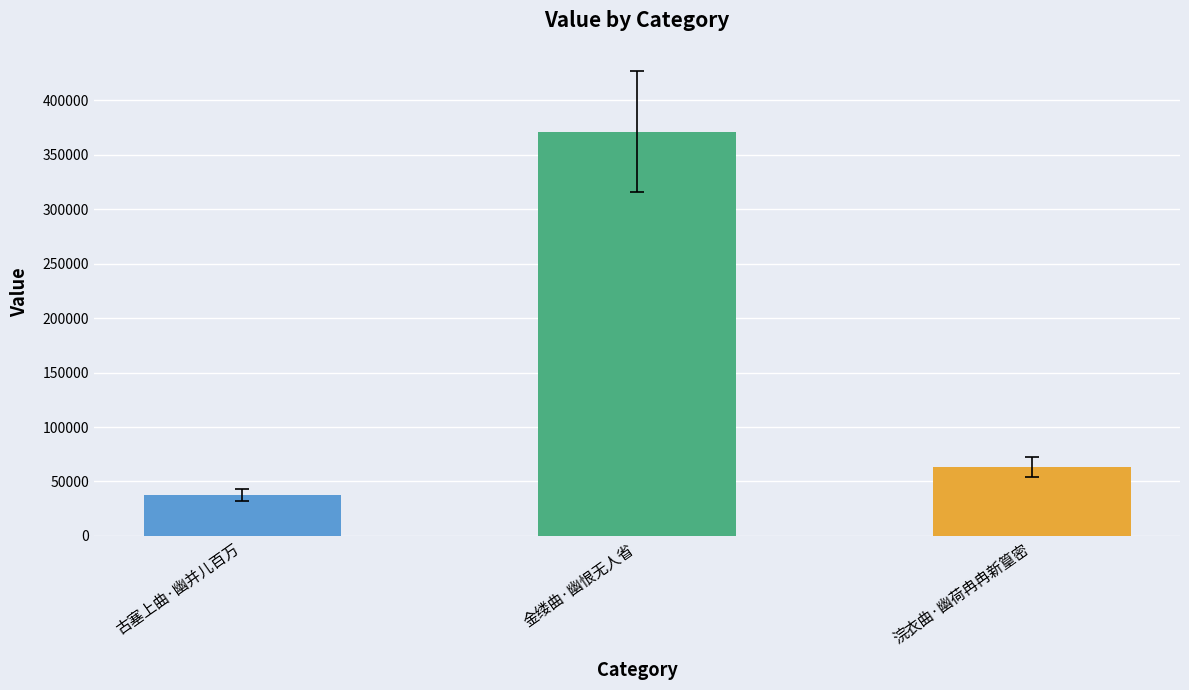

What is the smallest value displayed?

37380